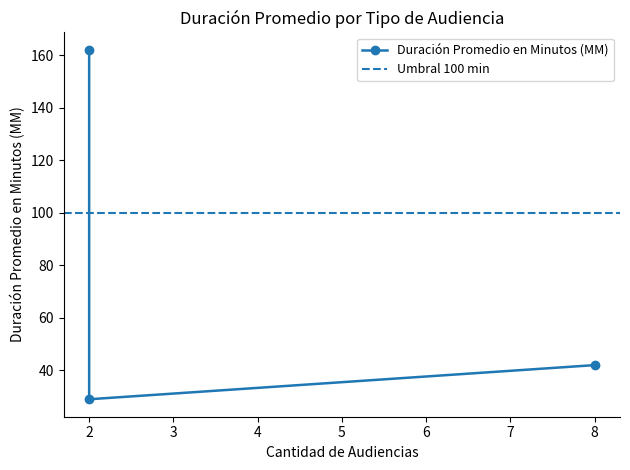

What is the maximum value shown in the chart?

162